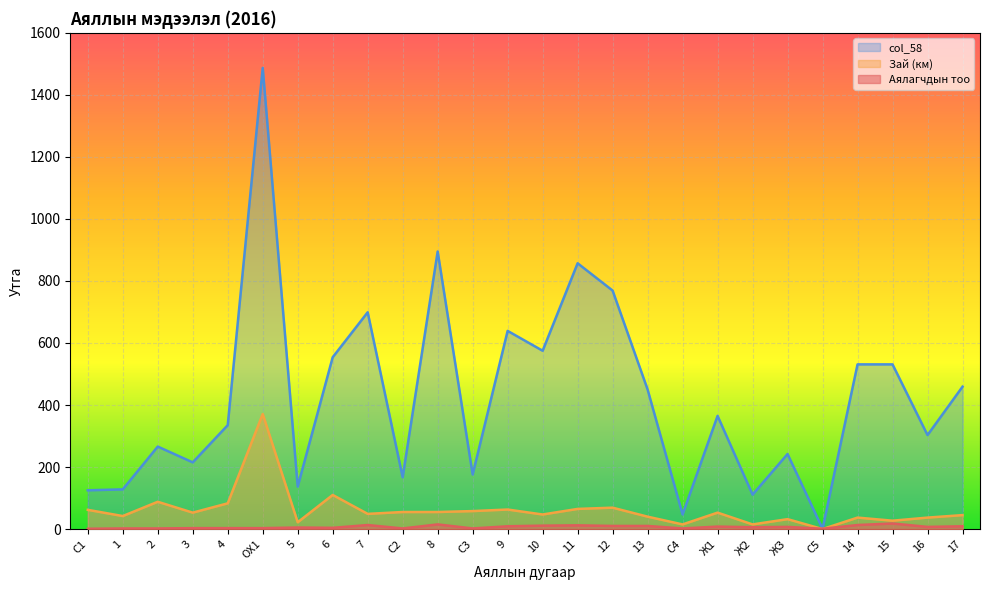

Between which two adjacent categories do Зай (км) and Аялагчдын тоо first intersect?

Ж3 and С5